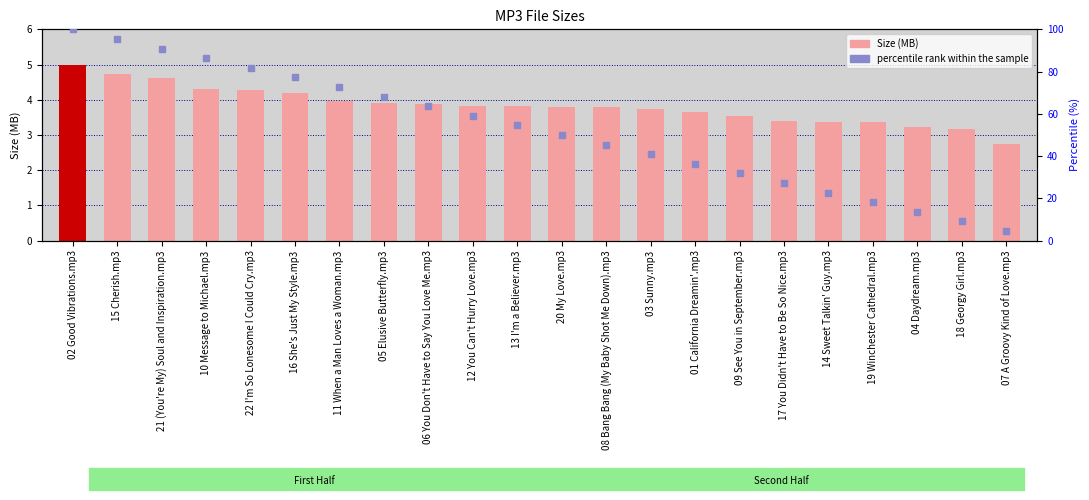

Is the value of Size (MB) at 21 (You're My) Soul and Inspiration.mp3 greater than the value of percentile rank within the sample at 08 Bang Bang (My Baby Shot Me Down).mp3?

No